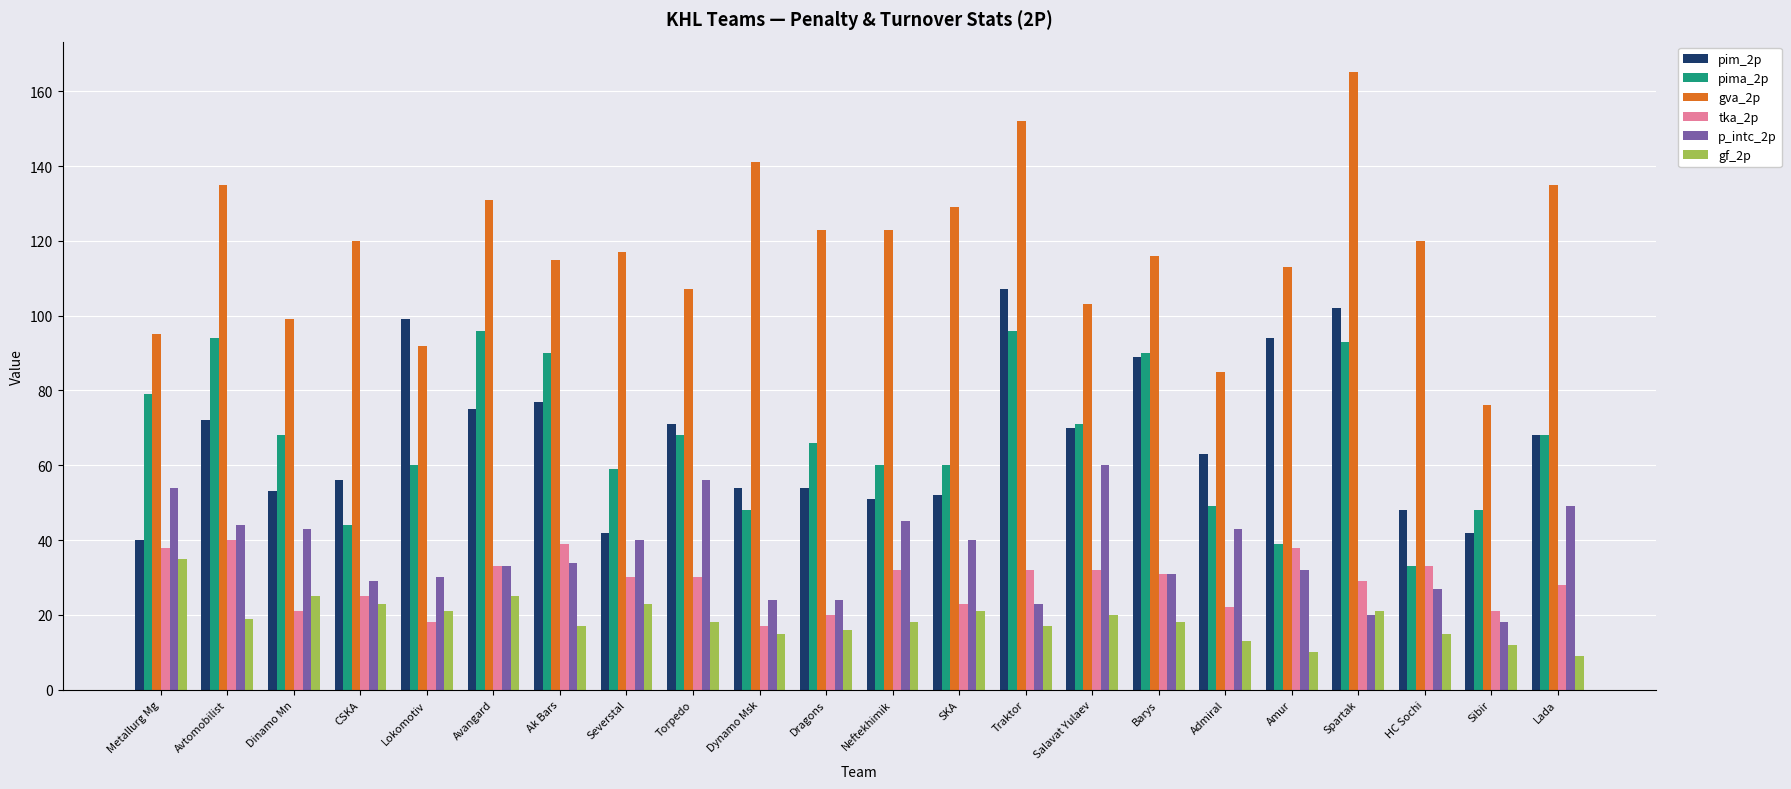

Which series changed the most between Dynamo Msk and Traktor?

pim_2p